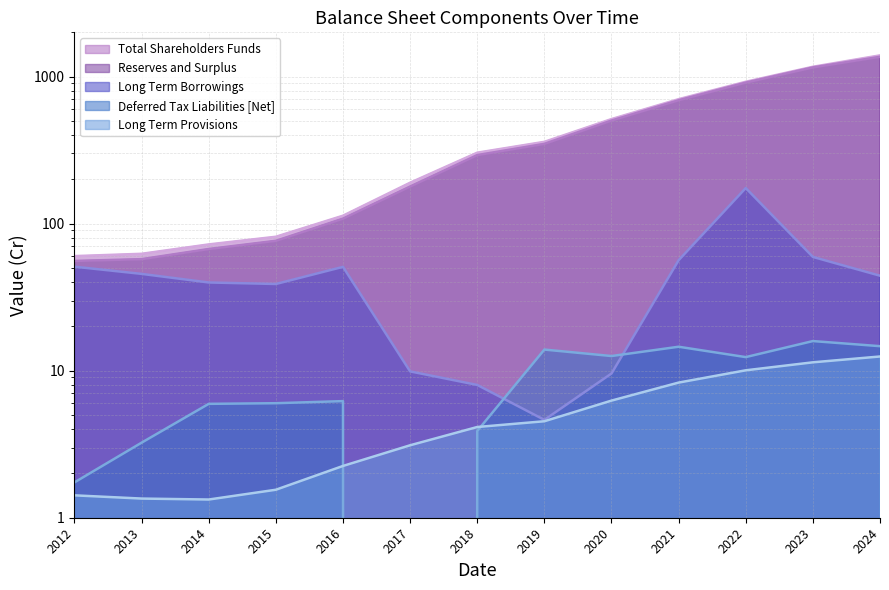

What are all the series names shown in the legend?

Total Shareholders Funds, Reserves and Surplus, Long Term Borrowings, Deferred Tax Liabilities [Net], Long Term Provisions